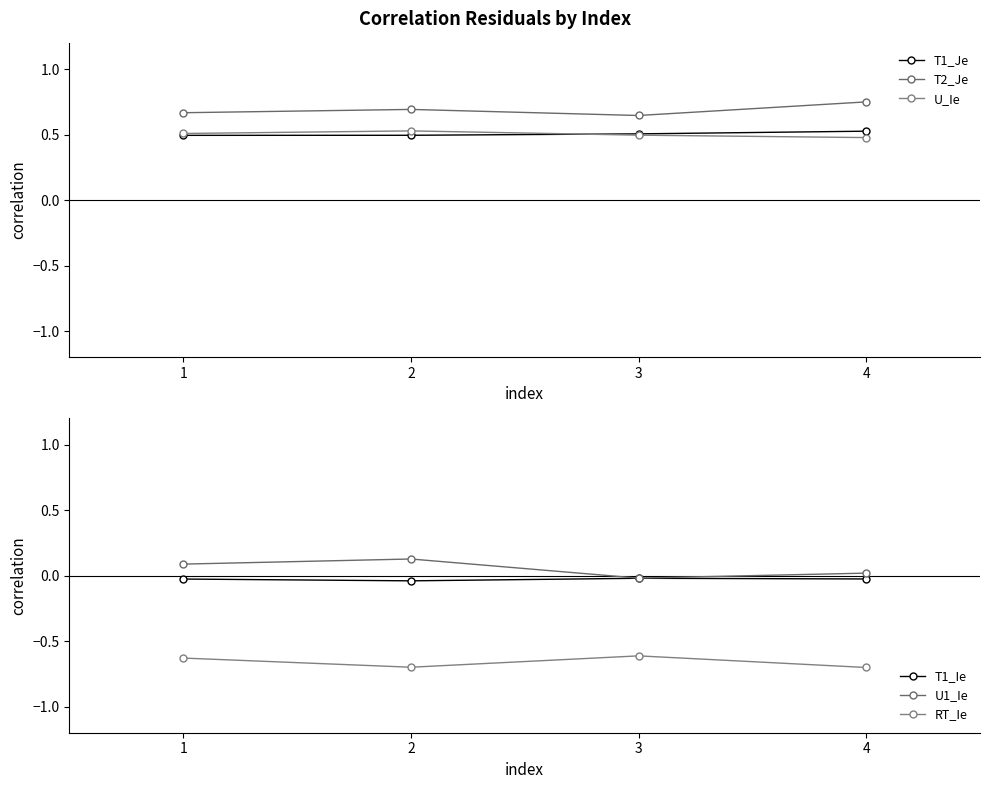

How many positive values does the U1_Ie series have?

3